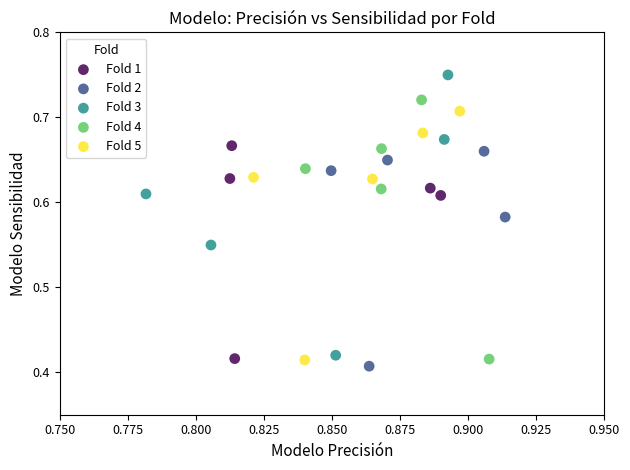

What are all the series names shown in the legend?

Fold 1, Fold 2, Fold 3, Fold 4, Fold 5